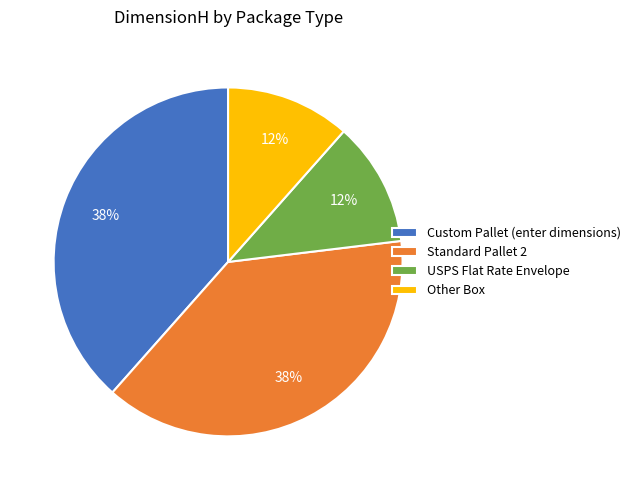

Does Custom Pallet (enter dimensions) account for over 50% of the chart?

No